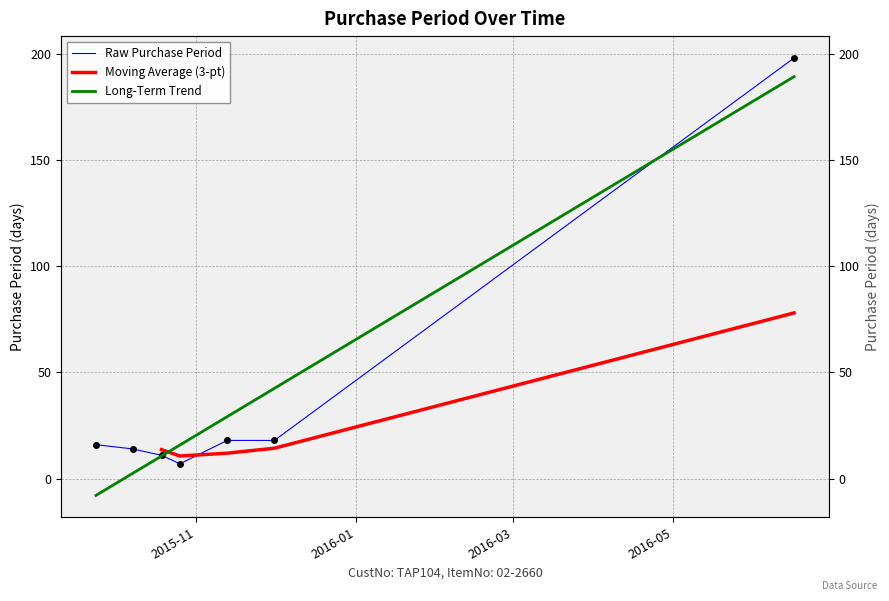

What is the difference between the maximum and second lowest values?

187